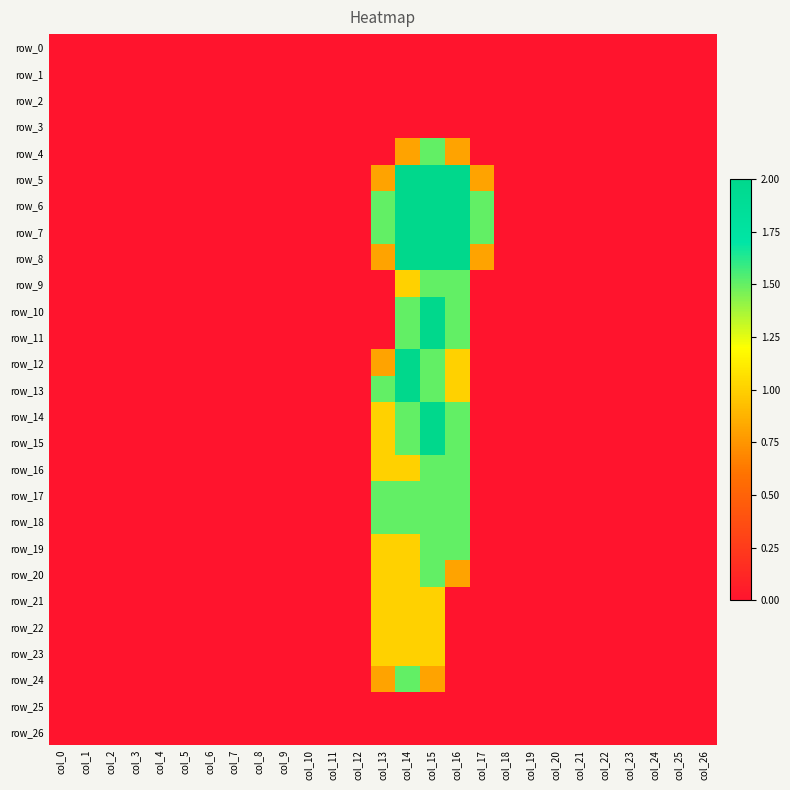

At which category is the sum across all series the highest?

col_15